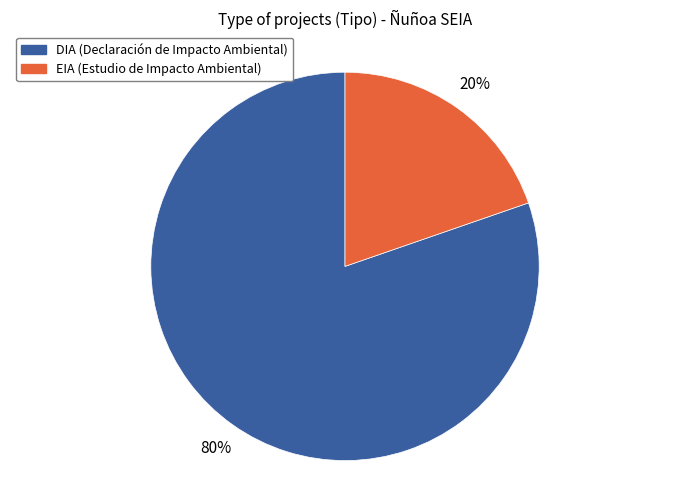

Between DIA and EIA, which is larger?

DIA